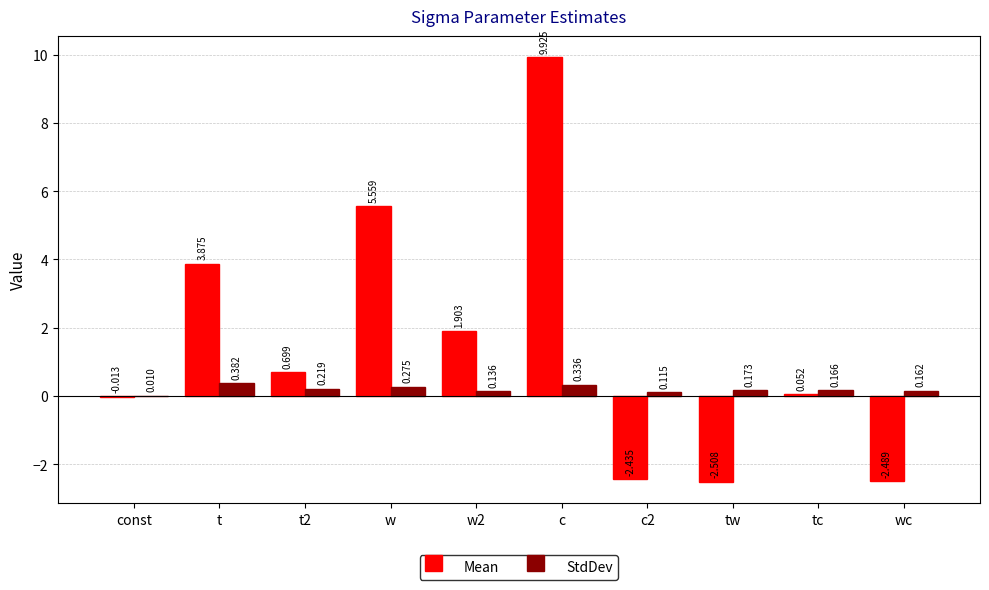

Which series changed the most between w and tw?

Mean